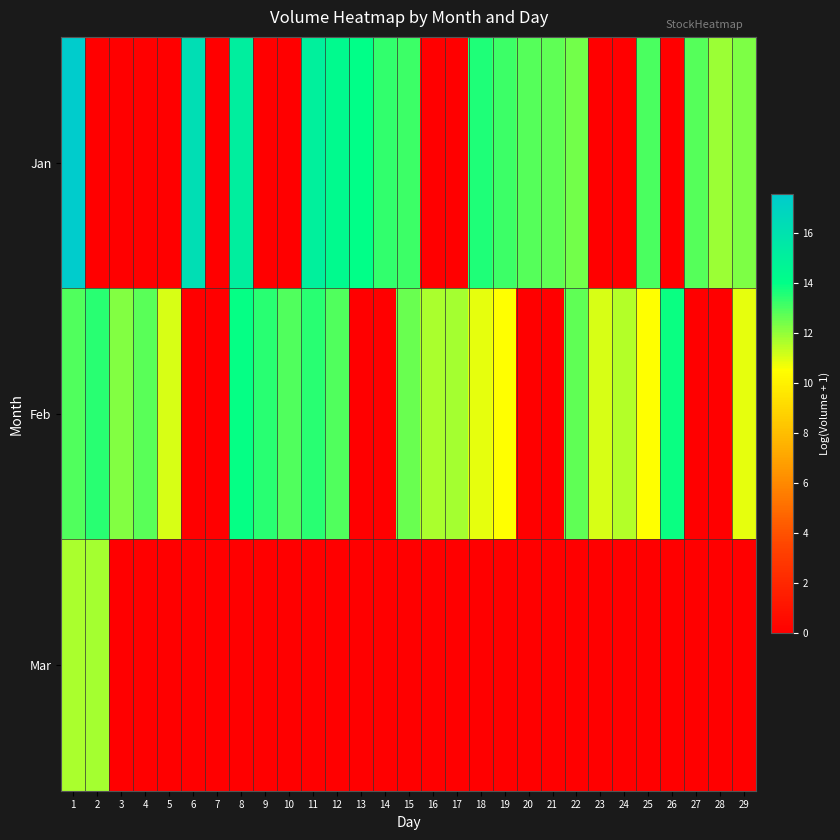

At which category is the sum across all series the highest?

1